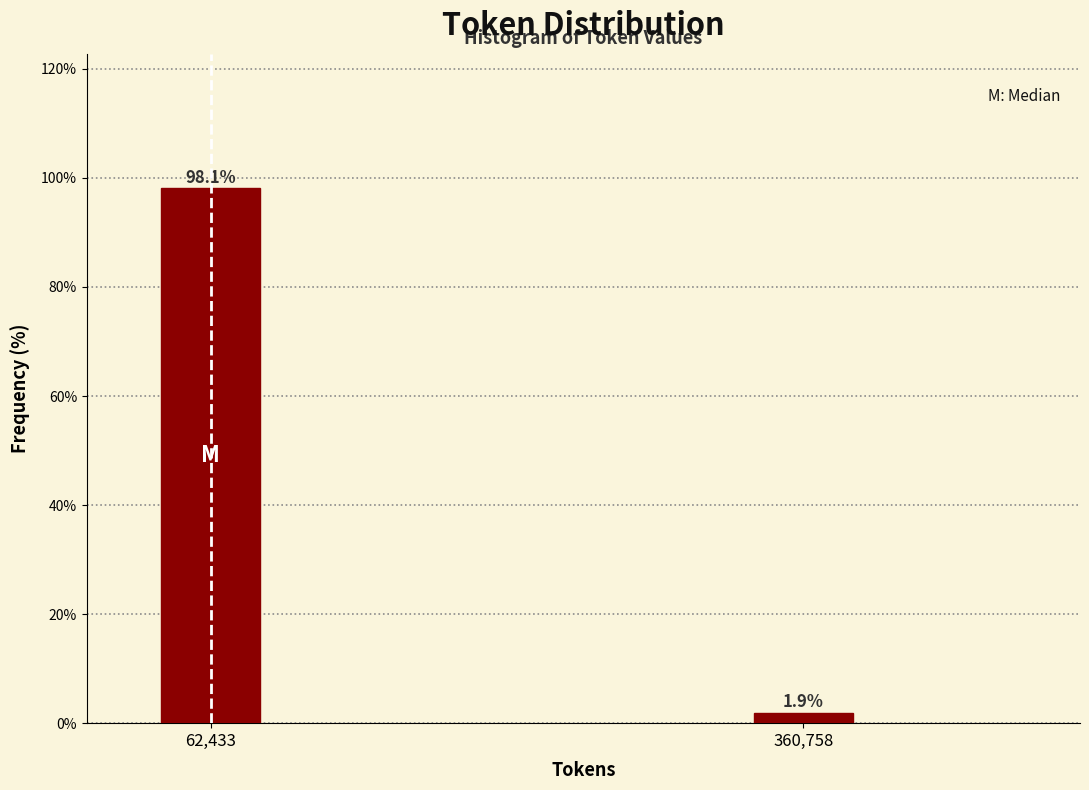

Reading left to right, extract all data points from this chart.

62,433=98.1	360,758=1.9